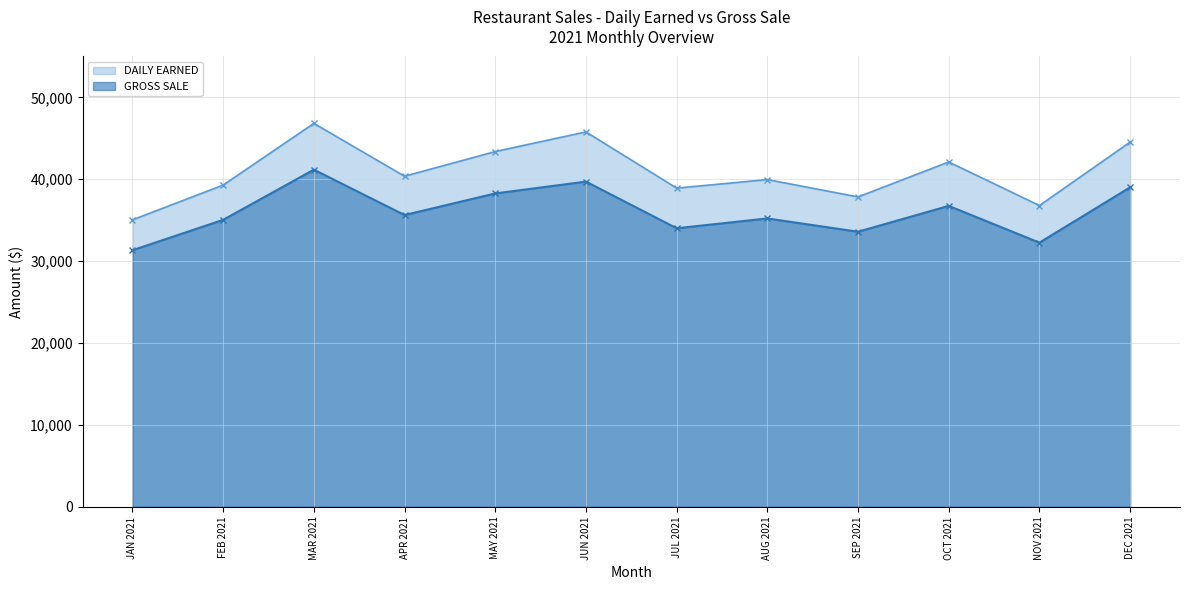

True or false: GROSS SALE and DAILY EARNED cross at least once.

False